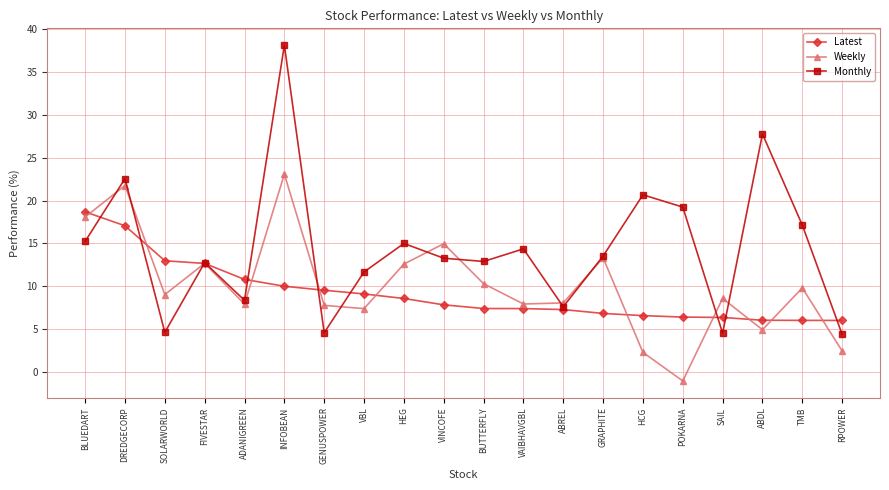

What is the label of the 5th point from the left?

ADANIGREEN